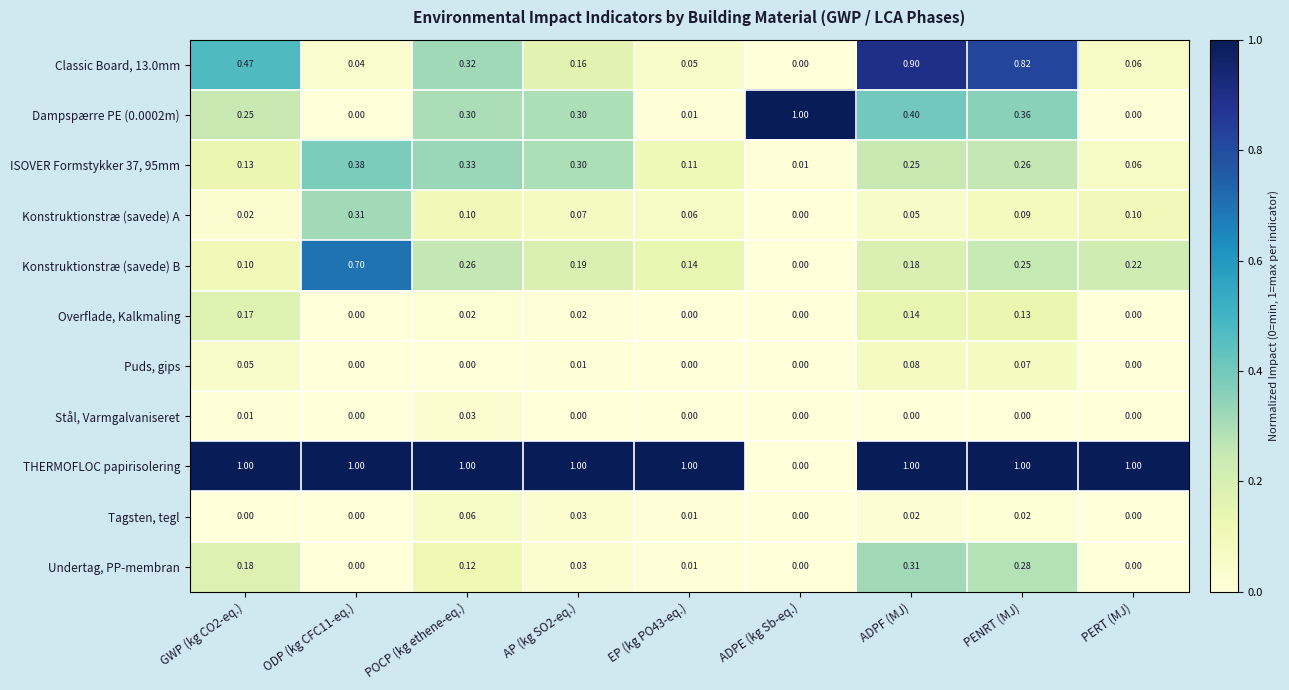

How many distinct data groups are displayed?

11